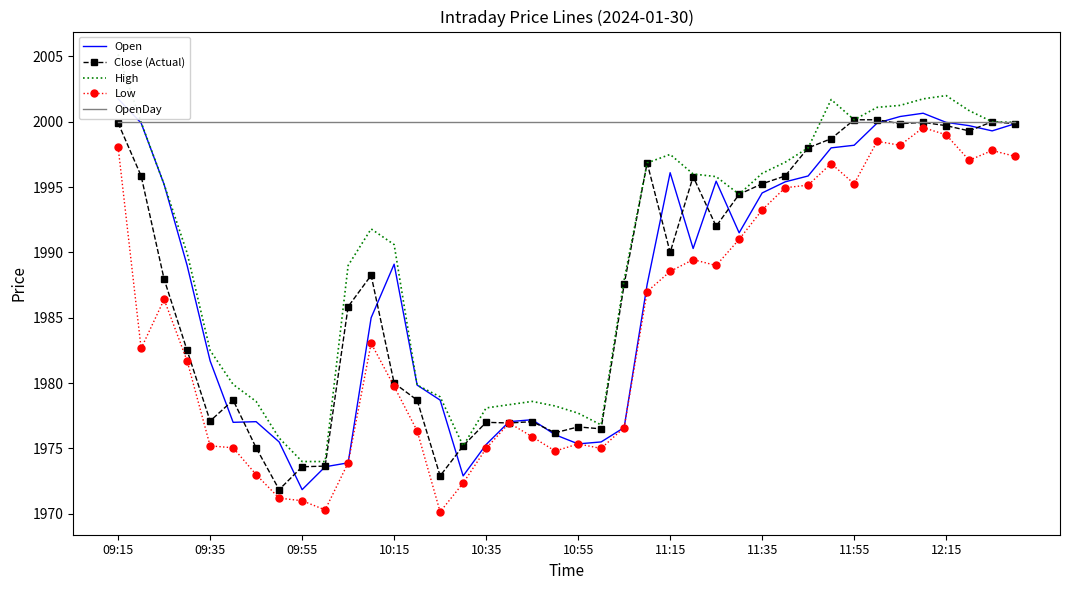

What value does the Close (Actual) series have at 26?

1992.0